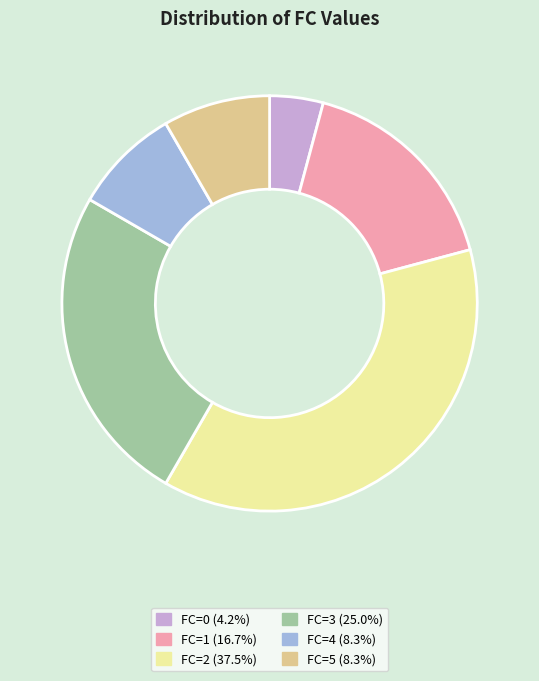

Does FC=1 (16.7%) account for over 50% of the chart?

No